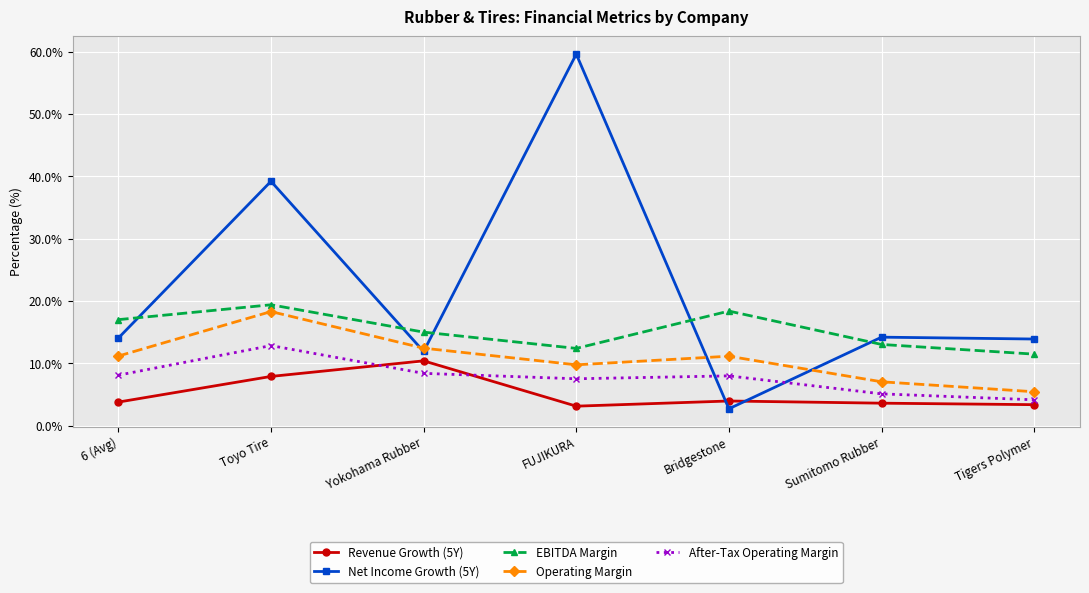

What is the value of the EBITDA Margin point at the 5th from the left?

18.4